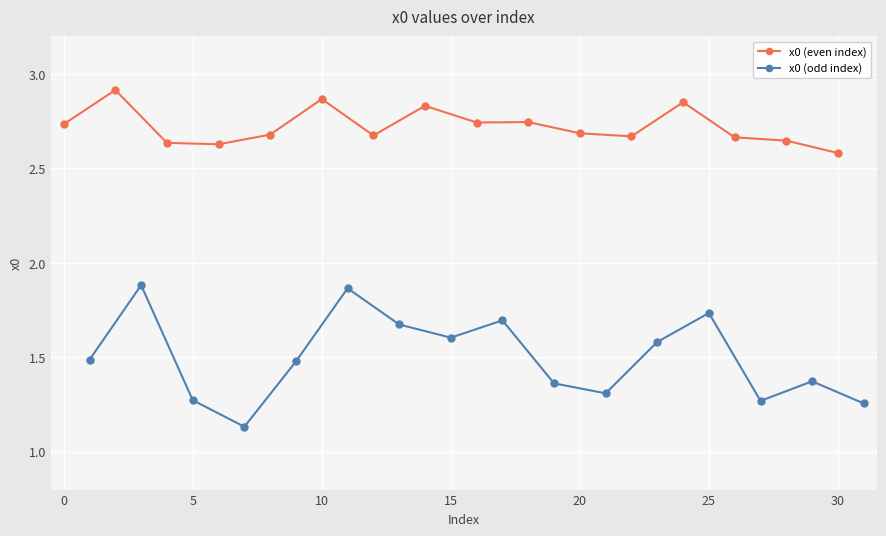

How many x0 (odd index) values are between 1 and 2?

16